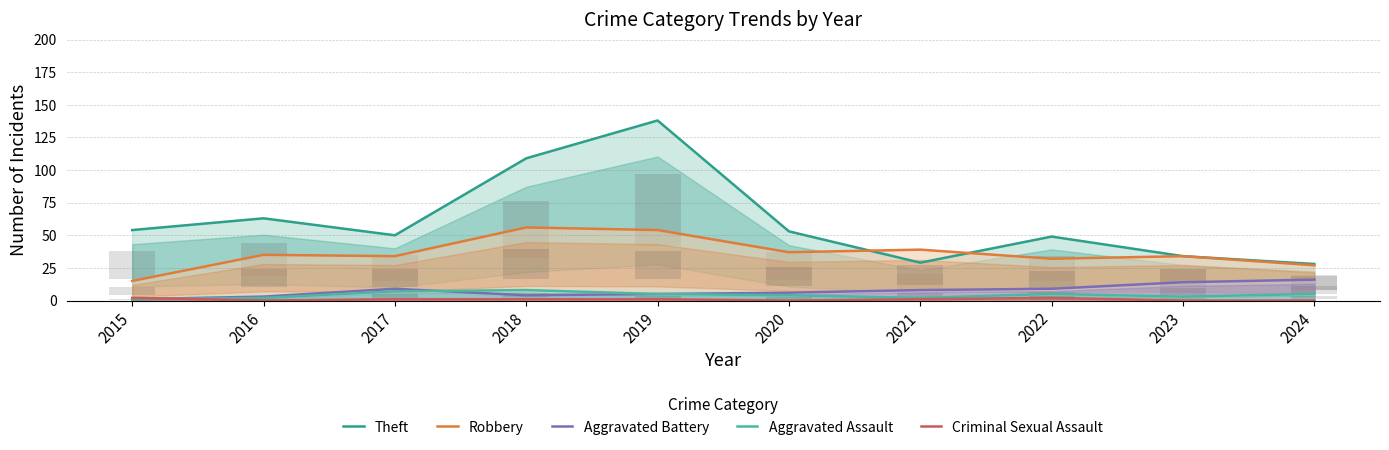

Which category has the lowest value across all series?

2016